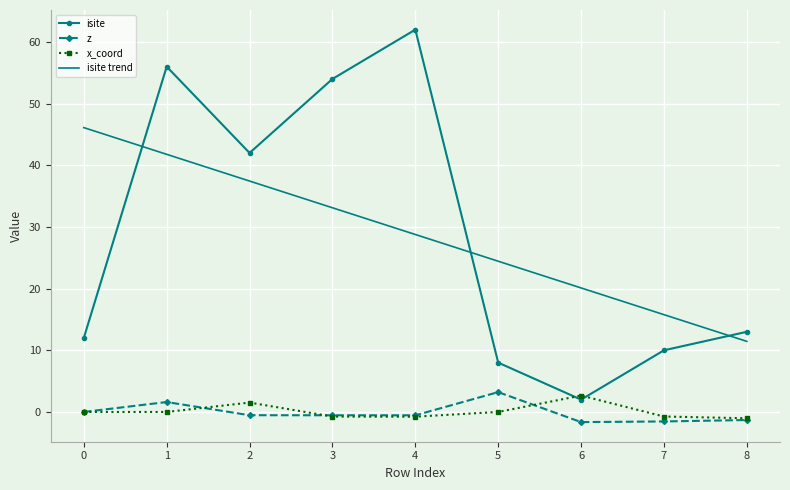

Which category has the highest value across all series?

4